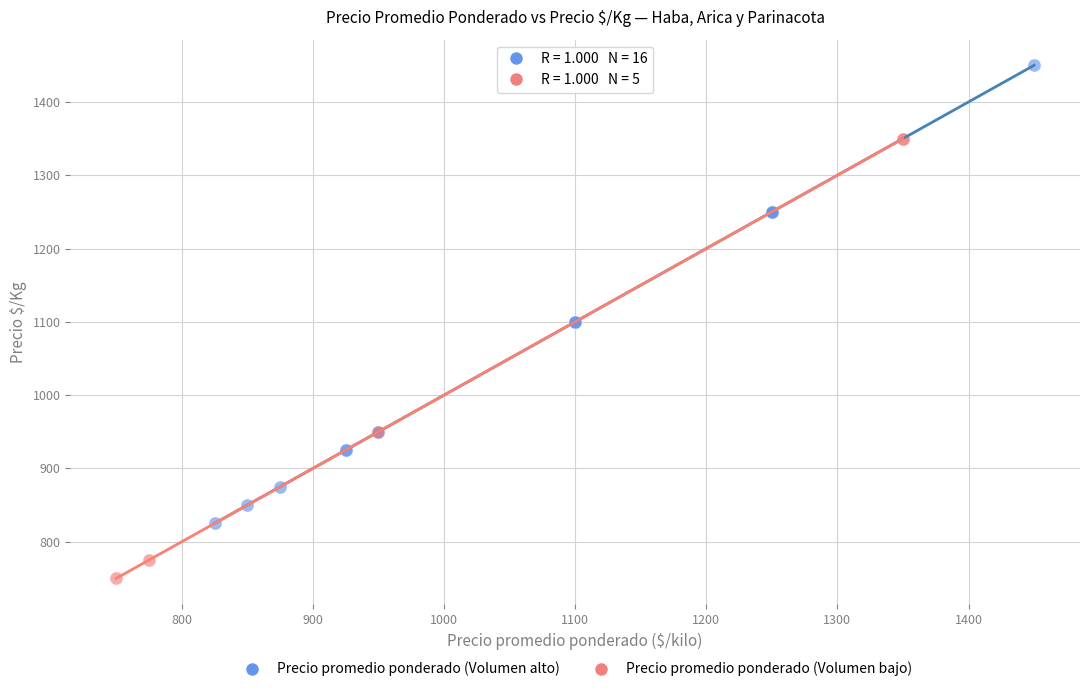

Which series reaches the maximum Y coordinate?

Precio promedio ponderado (Volumen alto)